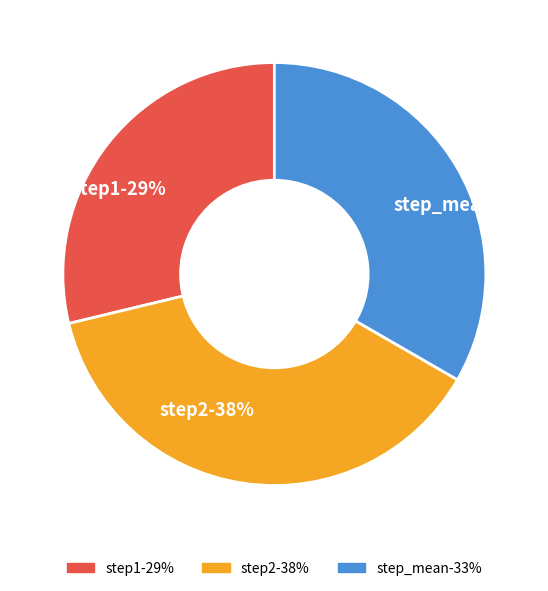

How much of the chart is everything except step2?

62.1%